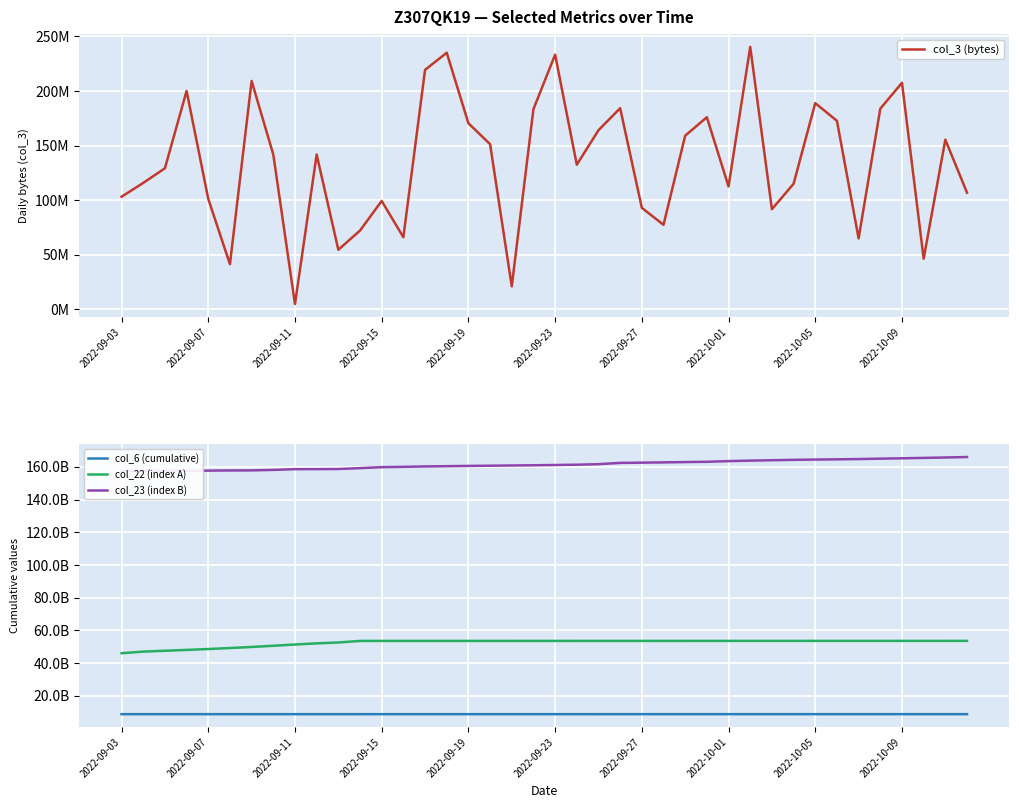

What is the value of the col_3 (bytes) point at the 40th from the left?

106873288